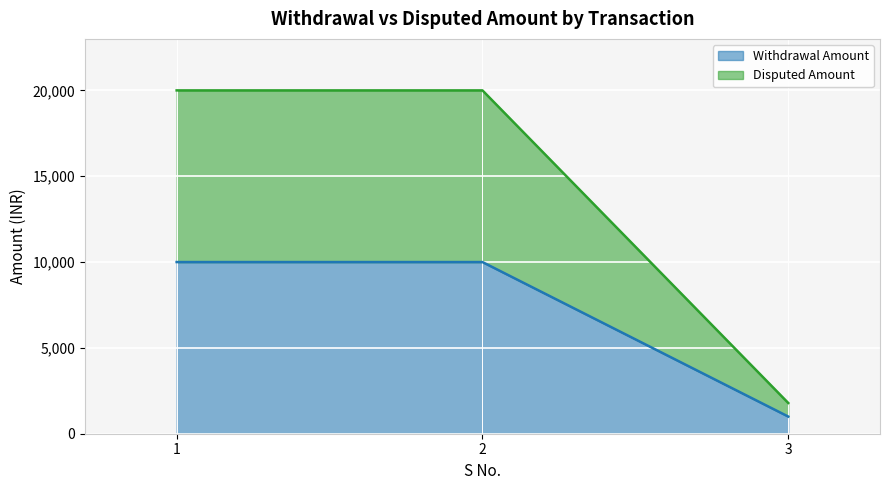

At how many categories does at least one series exceed 5484?

2